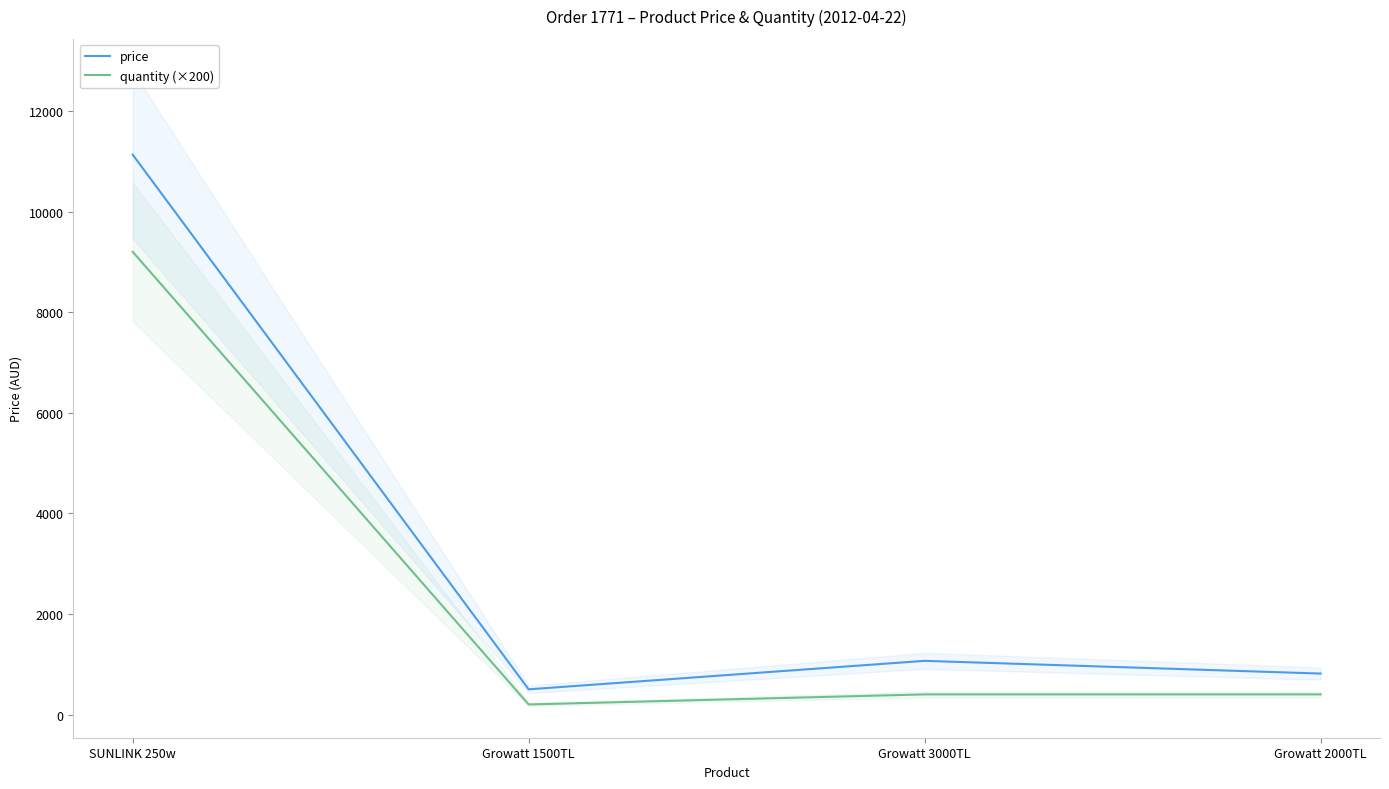

Which series has the largest total across all categories?

price